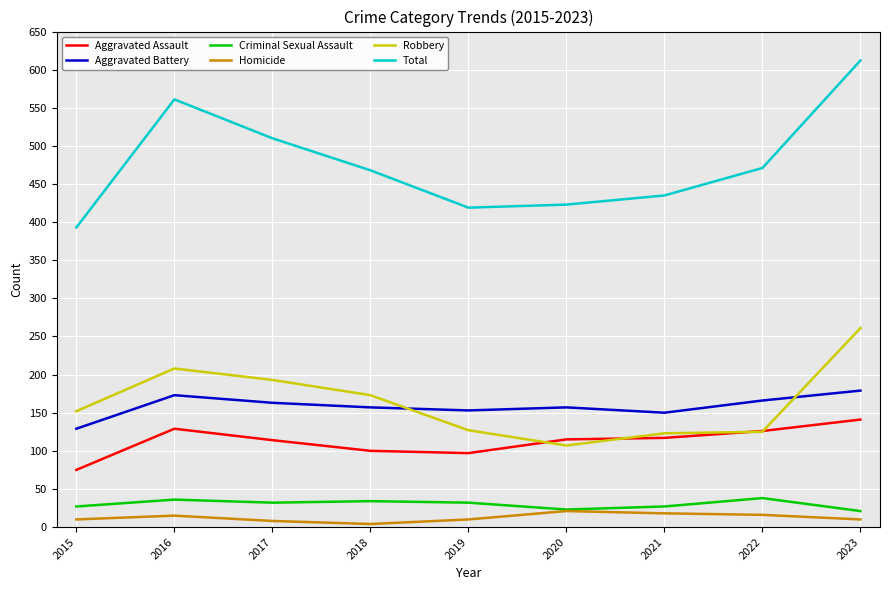

The Criminal Sexual Assault series shows 38 at 2022. True or false?

True